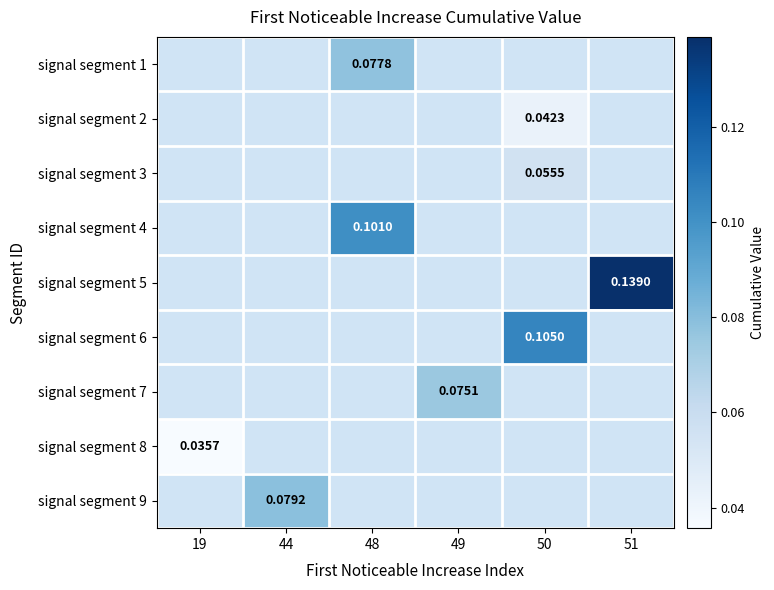

Is the value of signal segment 8 at 19 greater than the value of signal segment 9 at 44?

No